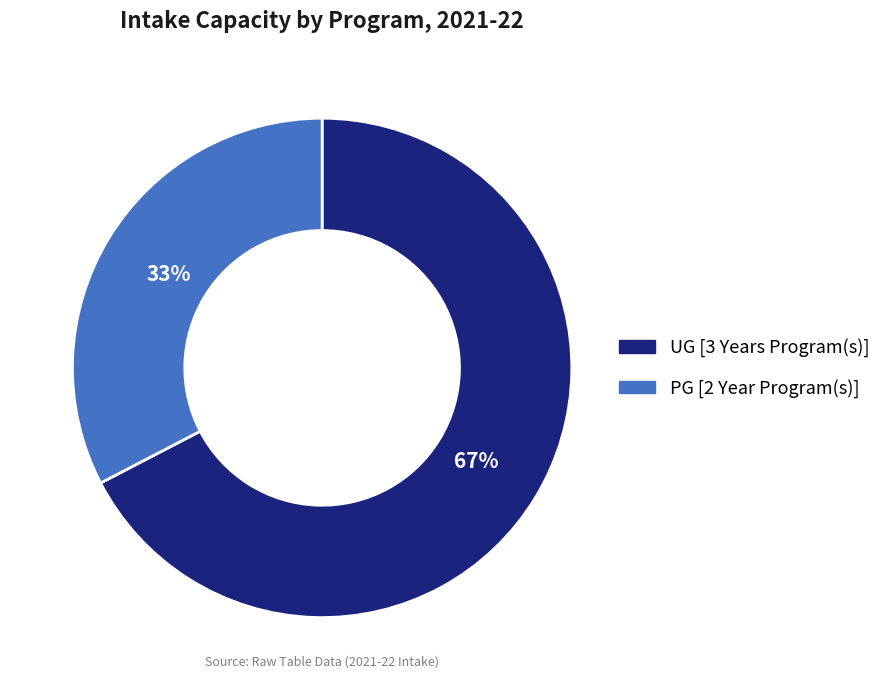

Which category accounts for the majority?

UG [3 Years Program(s)]